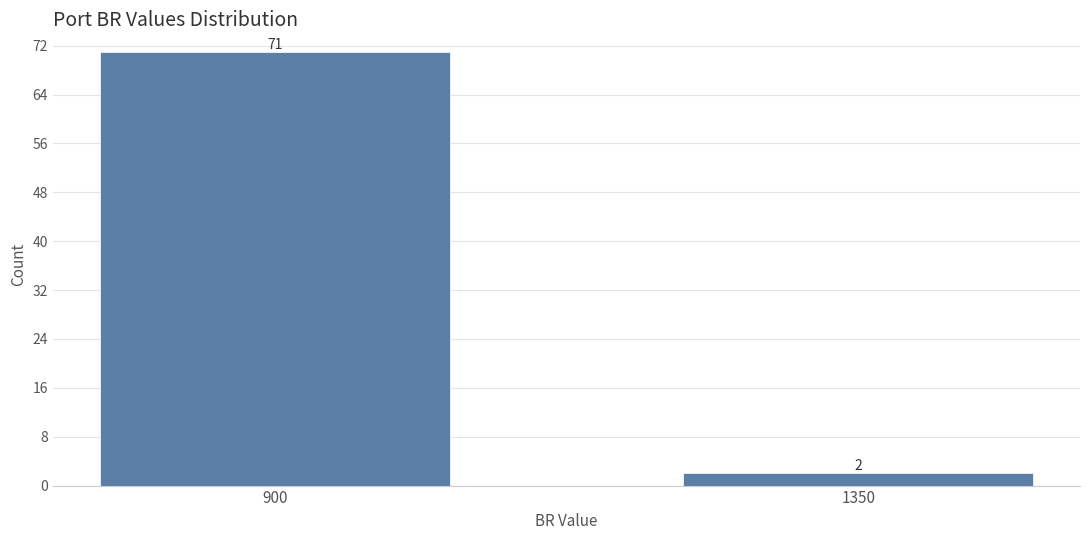

Reading left to right, extract all data points from this chart.

71	2